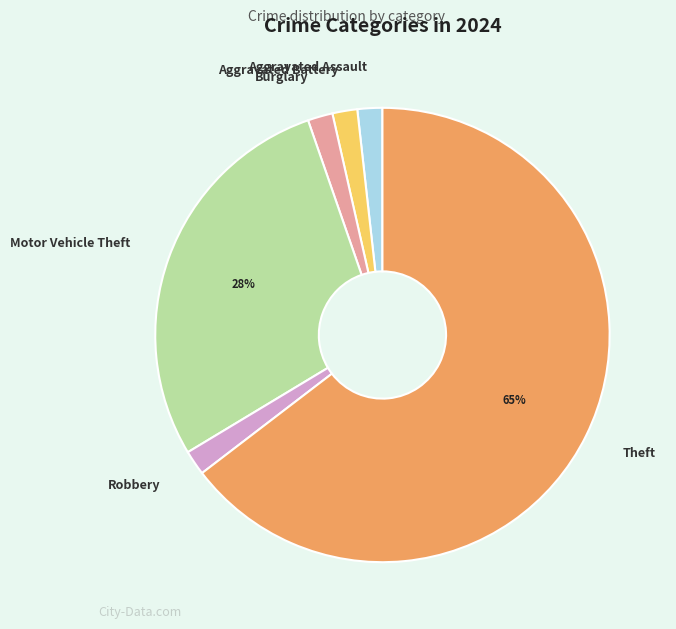

How many slices are in this pie chart?

6